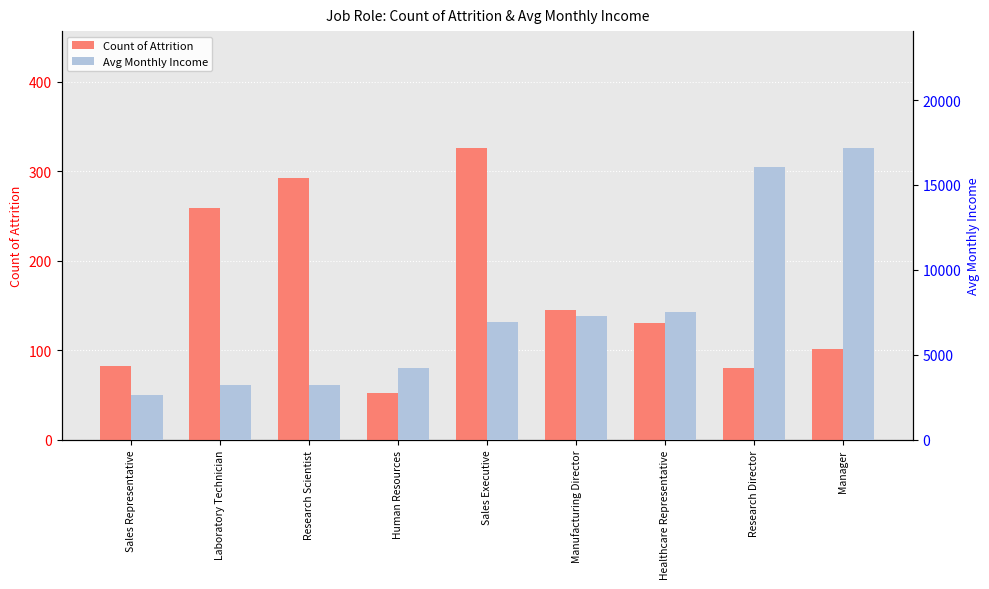

Between Sales Representative and Research Scientist, which series saw the biggest shift?

Avg Monthly Income